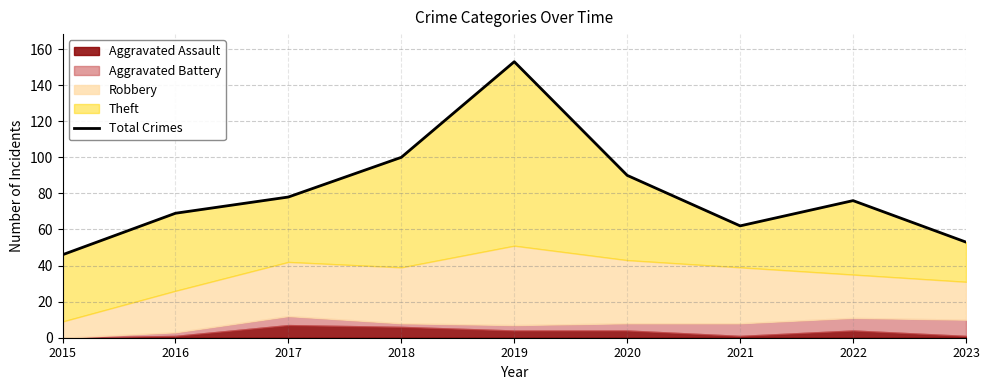

How many data points are above 76?

4